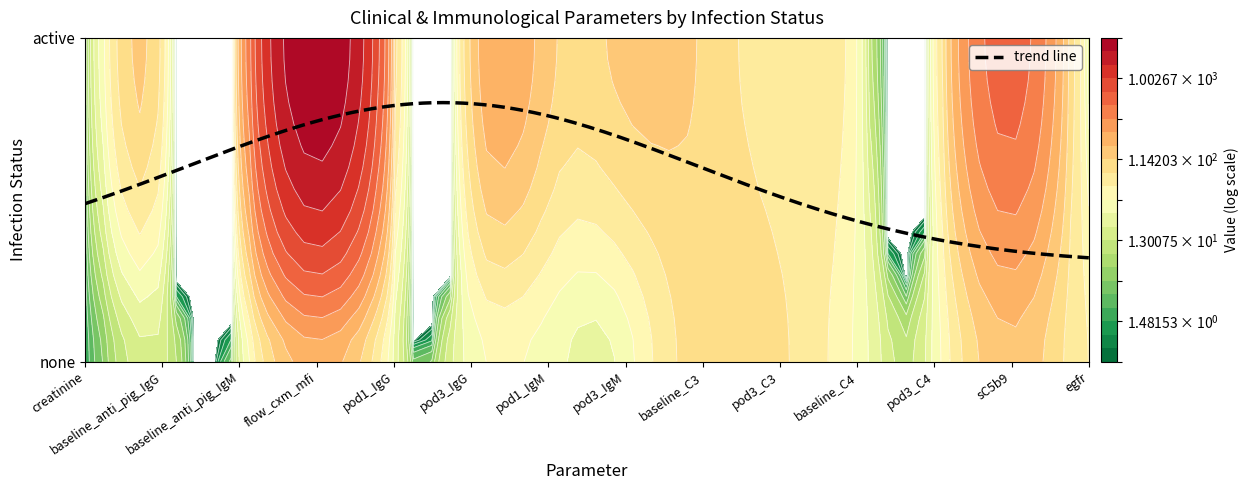

Where does the none series first go above 32?

flow_cxm_mfi